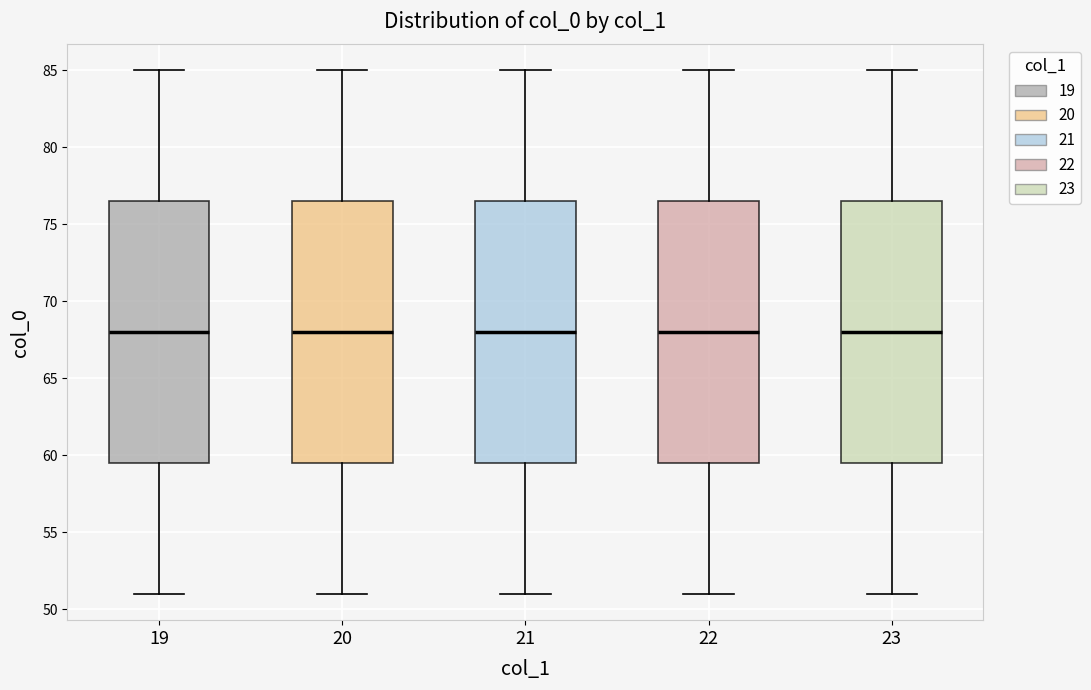

Reading left to right, read every box against the y-axis: the position of its median line, the range the box covers, and the ends of its whiskers. The values are not printed on the chart, so give them approximately, as read against the axis.

19: median 68.0, box 59.5 to 76.5, whiskers 51.0 to 85.0
20: median 68.0, box 59.5 to 76.5, whiskers 51.0 to 85.0
21: median 68.0, box 59.5 to 76.5, whiskers 51.0 to 85.0
22: median 68.0, box 59.5 to 76.5, whiskers 51.0 to 85.0
23: median 68.0, box 59.5 to 76.5, whiskers 51.0 to 85.0